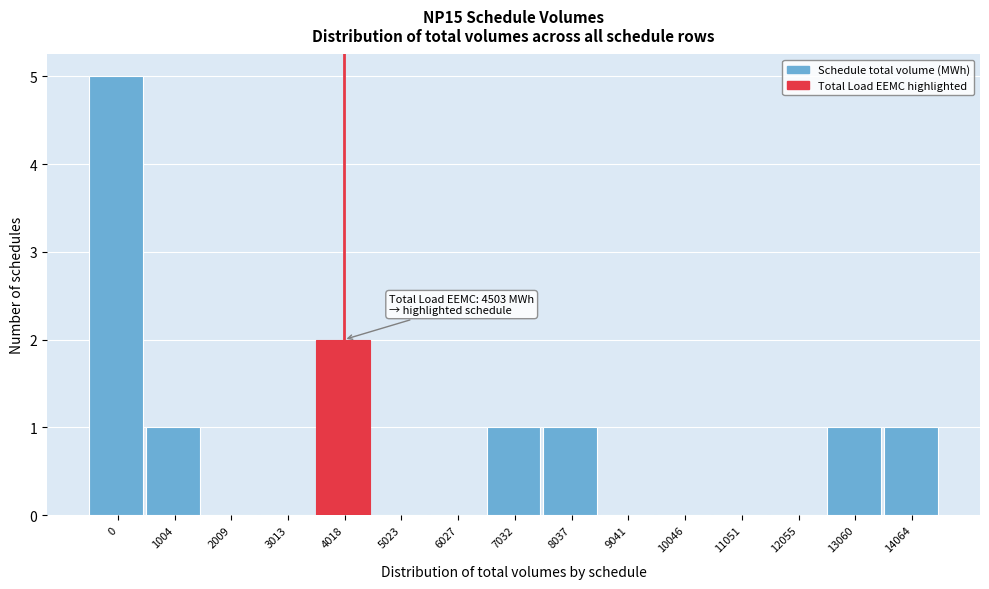

Reading left to right, extract all data points from this chart.

0=5	1004=1	2009=0	3013=0	4018=2	5023=0	6027=0	7032=1	8037=1	9041=0	10046=0	11051=0	12055=0	13060=1	14064=1